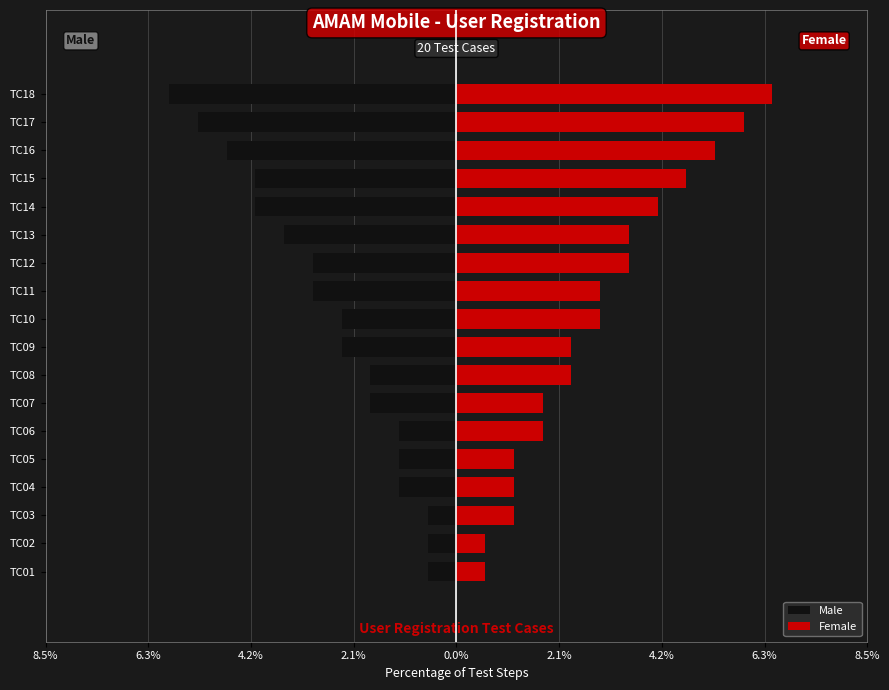

Between TC16 and TC17, which series saw the biggest shift?

Male